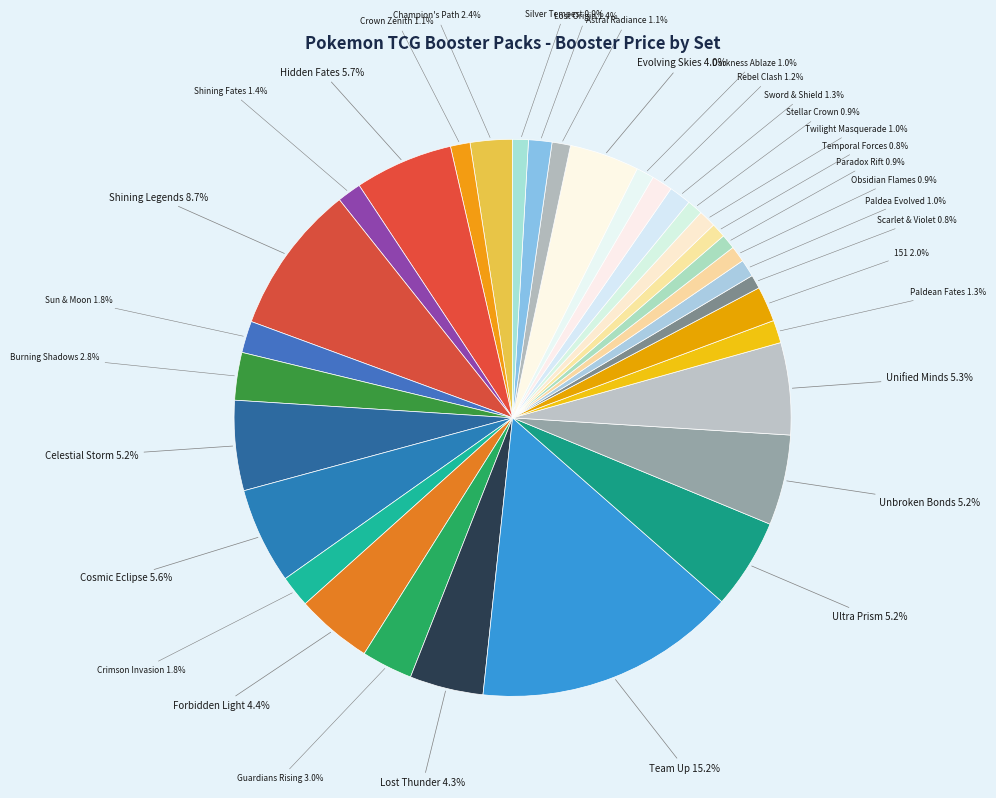

Approximately how many times larger is the value at Forbidden Light compared to Shining Legends?

0.5